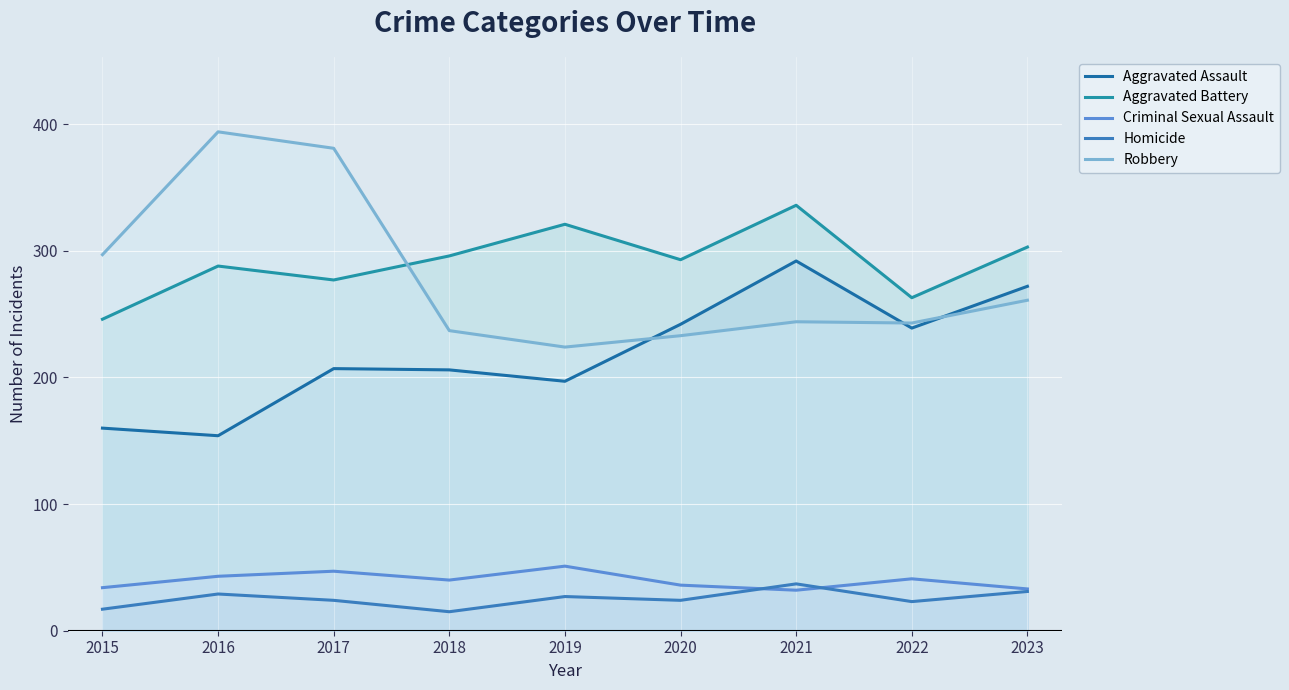

How many lines are shown in the chart?

5